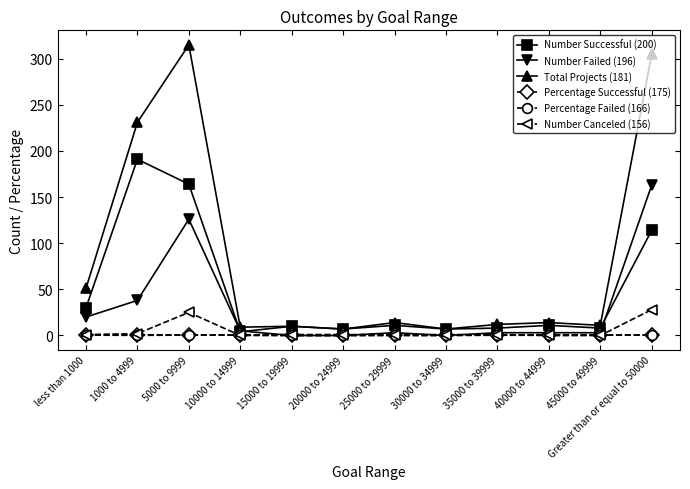

True or false: Total Projects (181) has more than 0 points higher than both neighbors.

True